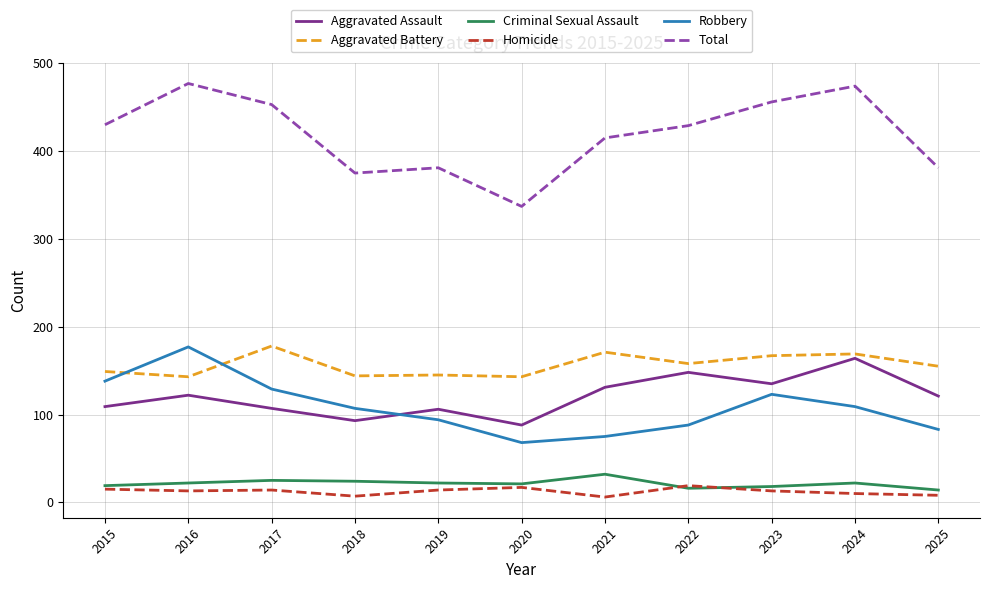

True or false: Criminal Sexual Assault and Robbery cross at least once.

False